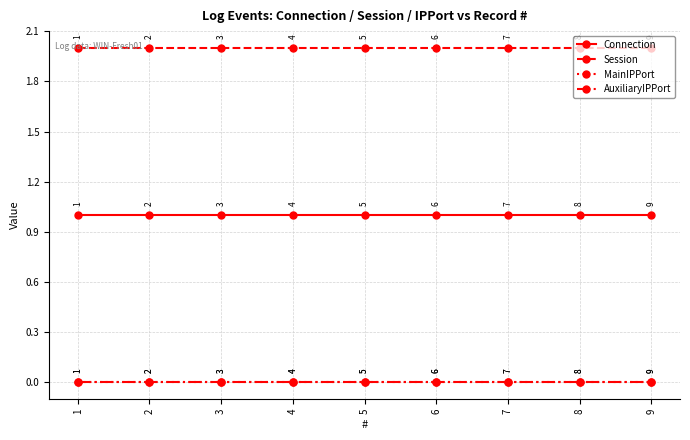

What is the spread (max minus min) of values at 1?

2